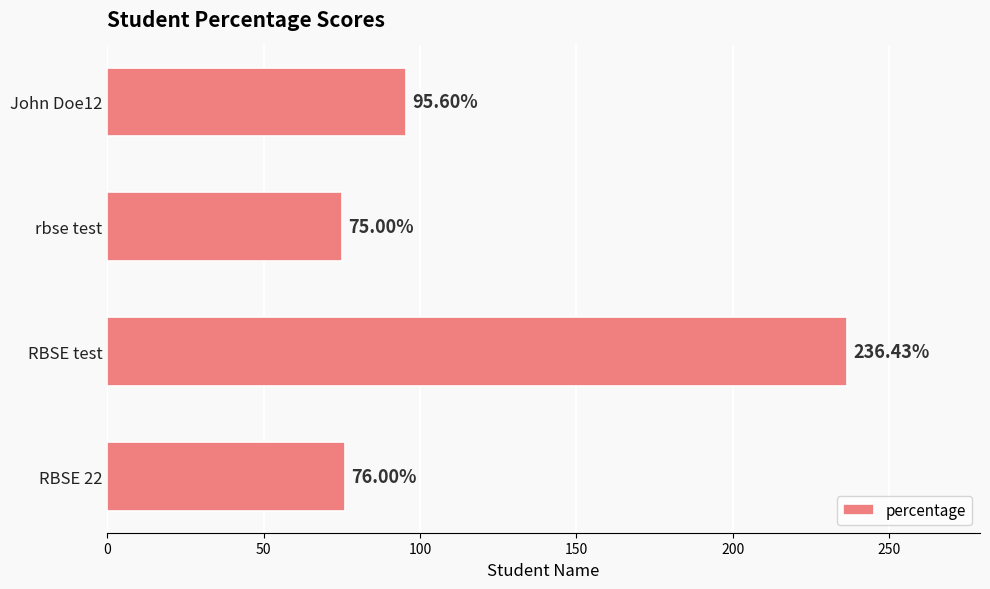

Rank the categories by value from highest to lowest.

RBSE test, John Doe12, RBSE 22, rbse test